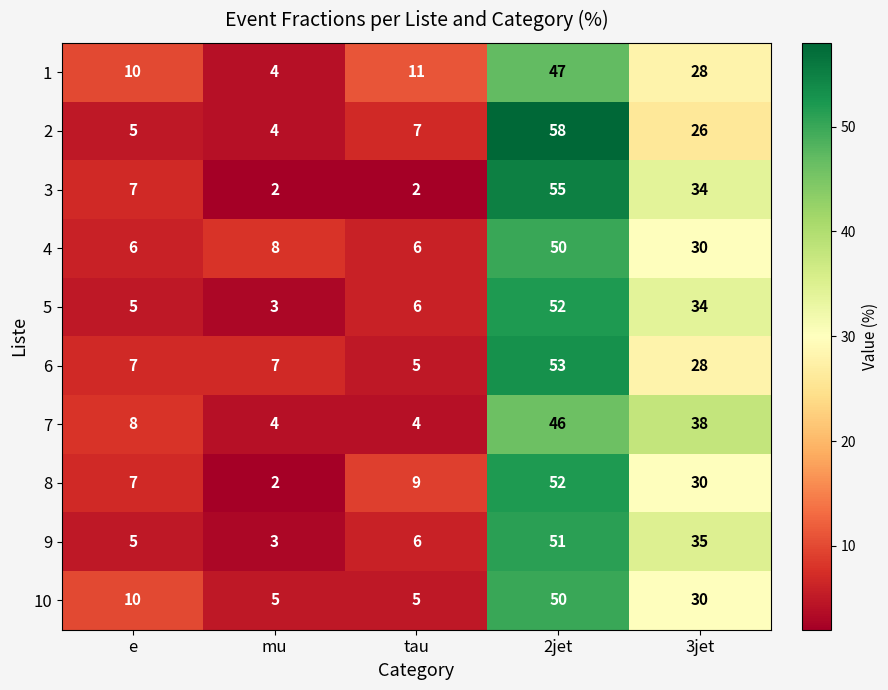

How many series are shown in this chart?

10